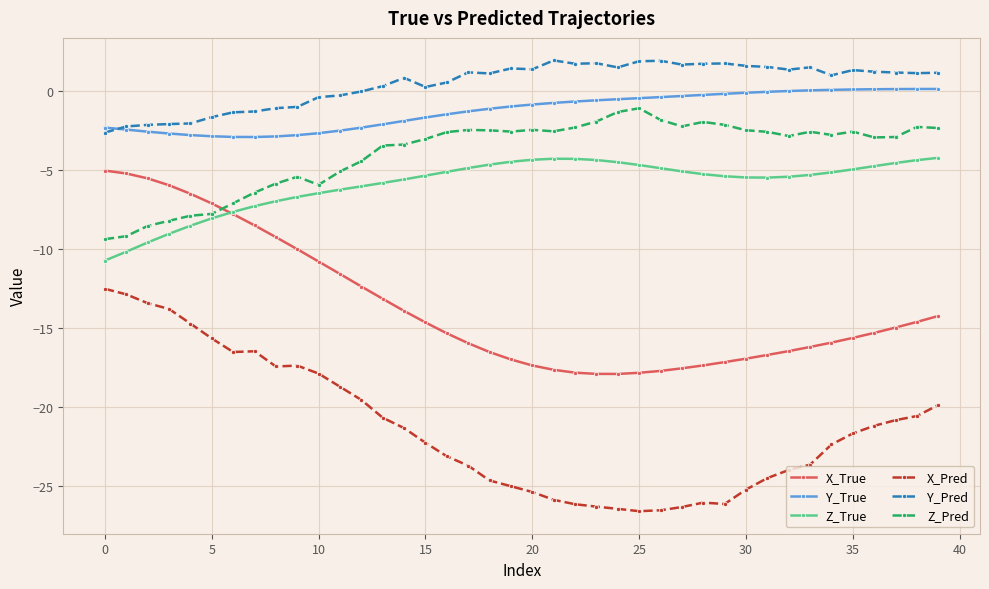

What is the difference between the second highest and minimum values in the Y_Pred series?

4.5